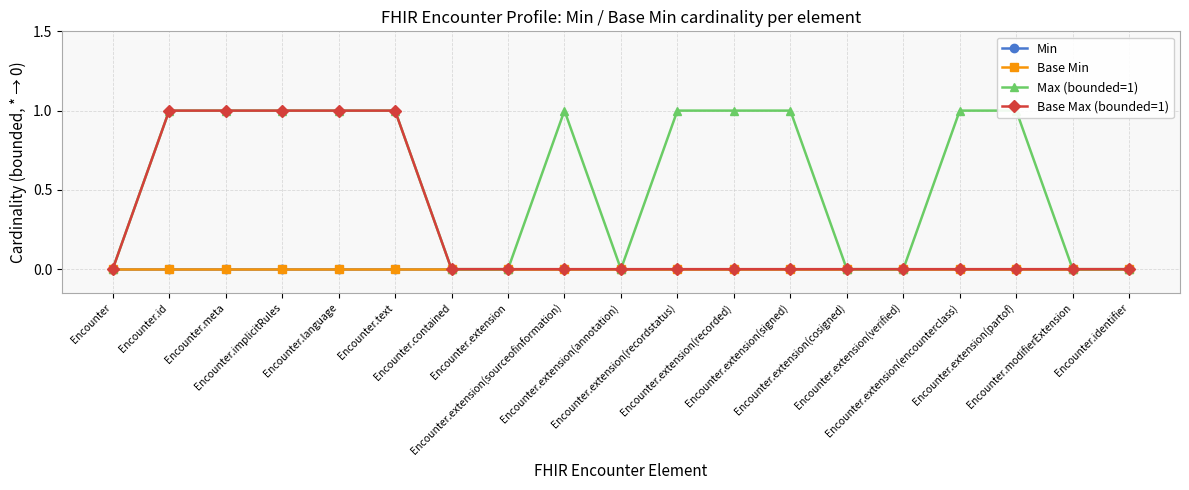

Reading left to right, what are all the values shown in this chart?

Min: Encounter=0	Encounter.id=0	Encounter.meta=0	Encounter.implicitRules=0	Encounter.language=0	Encounter.text=0	Encounter.contained=0	Encounter.extension=0	Encounter.extension(sourceofinformation)=0	Encounter.extension(annotation)=0	Encounter.extension(recordstatus)=0	Encounter.extension(recorded)=0	Encounter.extension(signed)=0	Encounter.extension(cosigned)=0	Encounter.extension(verified)=0	Encounter.extension(encounterclass)=0	Encounter.extension(partof)=0	Encounter.modifierExtension=0	Encounter.identifier=0
Base Min: Encounter=0	Encounter.id=0	Encounter.meta=0	Encounter.implicitRules=0	Encounter.language=0	Encounter.text=0	Encounter.contained=0	Encounter.extension=0	Encounter.extension(sourceofinformation)=0	Encounter.extension(annotation)=0	Encounter.extension(recordstatus)=0	Encounter.extension(recorded)=0	Encounter.extension(signed)=0	Encounter.extension(cosigned)=0	Encounter.extension(verified)=0	Encounter.extension(encounterclass)=0	Encounter.extension(partof)=0	Encounter.modifierExtension=0	Encounter.identifier=0
Max (bounded=1): Encounter=0	Encounter.id=1	Encounter.meta=1	Encounter.implicitRules=1	Encounter.language=1	Encounter.text=1	Encounter.contained=0	Encounter.extension=0	Encounter.extension(sourceofinformation)=1	Encounter.extension(annotation)=0	Encounter.extension(recordstatus)=1	Encounter.extension(recorded)=1	Encounter.extension(signed)=1	Encounter.extension(cosigned)=0	Encounter.extension(verified)=0	Encounter.extension(encounterclass)=1	Encounter.extension(partof)=1	Encounter.modifierExtension=0	Encounter.identifier=0
Base Max (bounded=1): Encounter=0	Encounter.id=1	Encounter.meta=1	Encounter.implicitRules=1	Encounter.language=1	Encounter.text=1	Encounter.contained=0	Encounter.extension=0	Encounter.extension(sourceofinformation)=0	Encounter.extension(annotation)=0	Encounter.extension(recordstatus)=0	Encounter.extension(recorded)=0	Encounter.extension(signed)=0	Encounter.extension(cosigned)=0	Encounter.extension(verified)=0	Encounter.extension(encounterclass)=0	Encounter.extension(partof)=0	Encounter.modifierExtension=0	Encounter.identifier=0